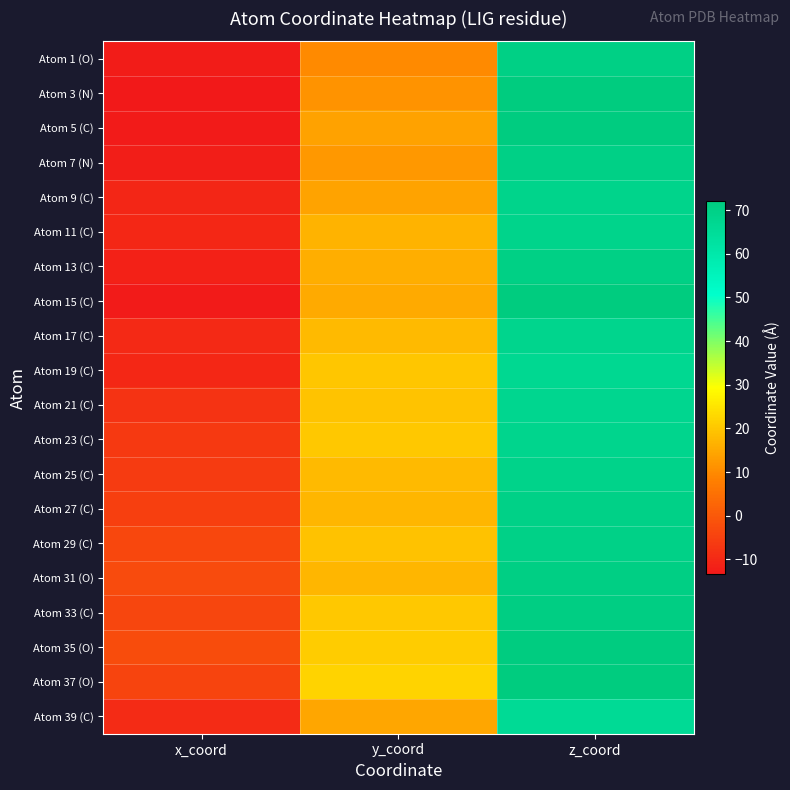

List the series in order of their peak value, highest first.

Atom 15 (C), Atom 37 (O), Atom 3 (N), Atom 5 (C), Atom 35 (O), Atom 33 (C), Atom 31 (O), Atom 13 (C), Atom 1 (O), Atom 7 (N), Atom 29 (C), Atom 27 (C), Atom 25 (C), Atom 11 (C), Atom 9 (C), Atom 17 (C), Atom 23 (C), Atom 21 (C), Atom 19 (C), Atom 39 (C)